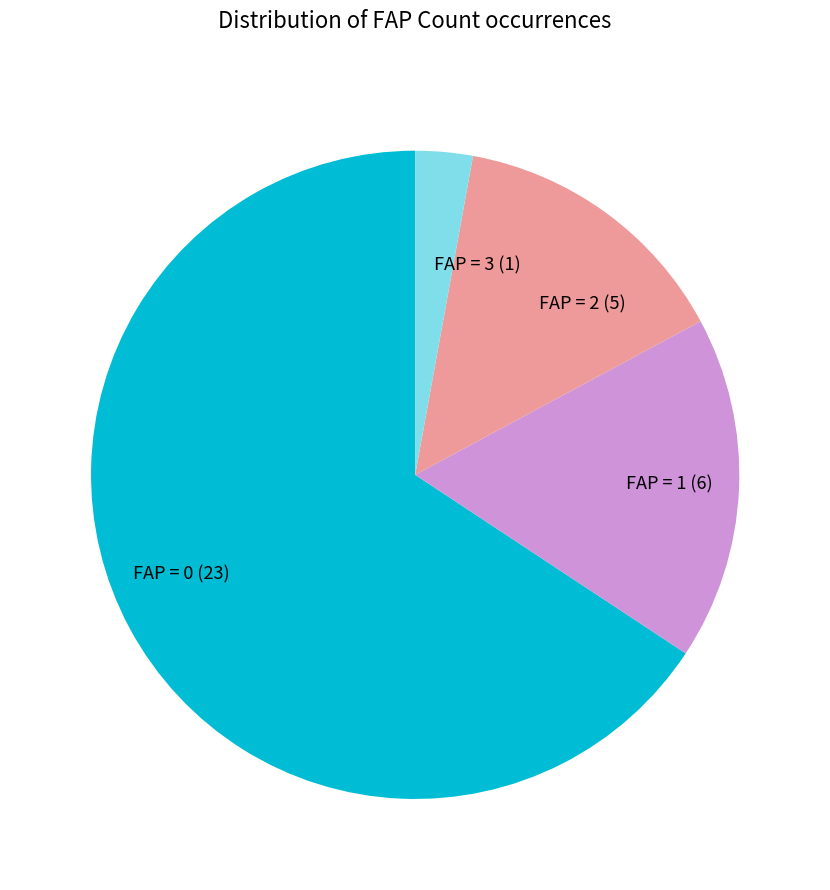

Do FAP = 0 (23) and FAP = 1 (6) together represent more than half of the pie?

Yes